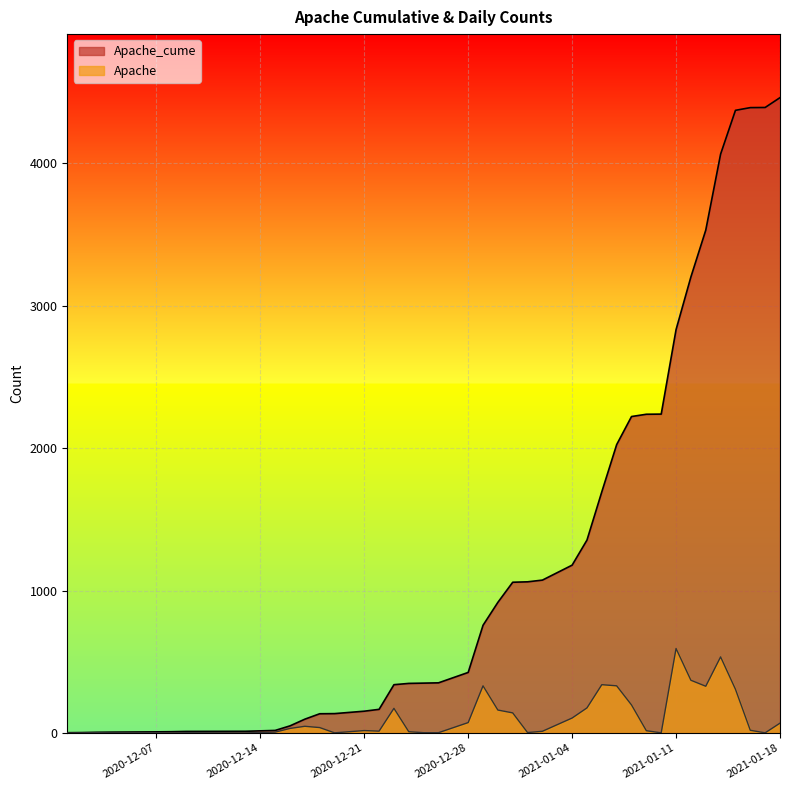

What is the approximate value of Apache_cume at 2020-12-19?

136